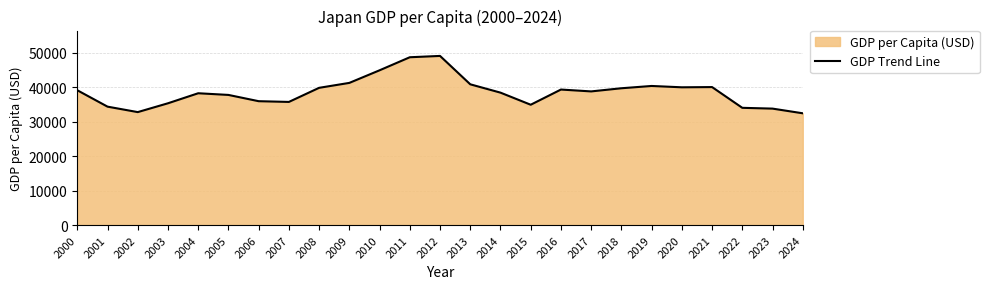

How many points are higher than both their immediate neighbors (excluding endpoints)?

5